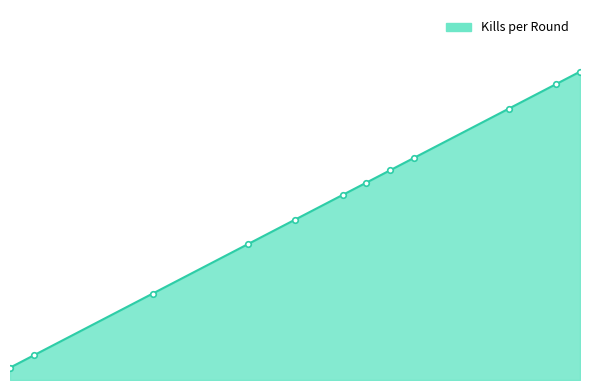

Rank the categories by value from highest to lowest.

25, 24, 22, 18, 17, 16, 15, 13, 11, 7, 2, 1